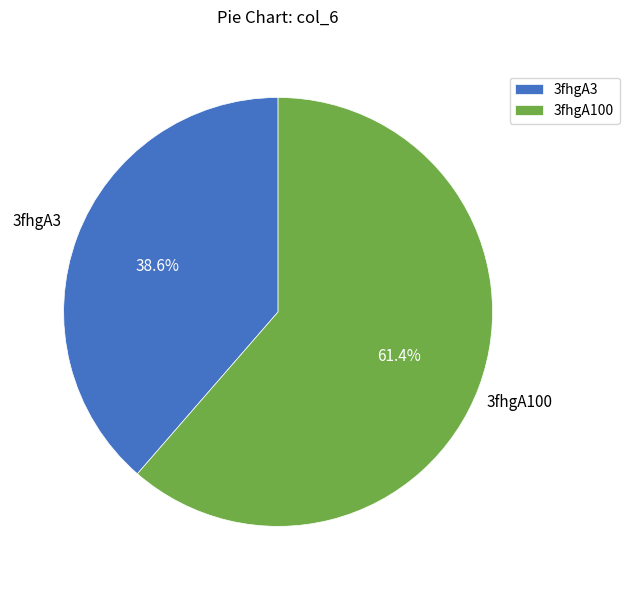

What is the total percentage of 3fhgA3 and 3fhgA100?

100.0%